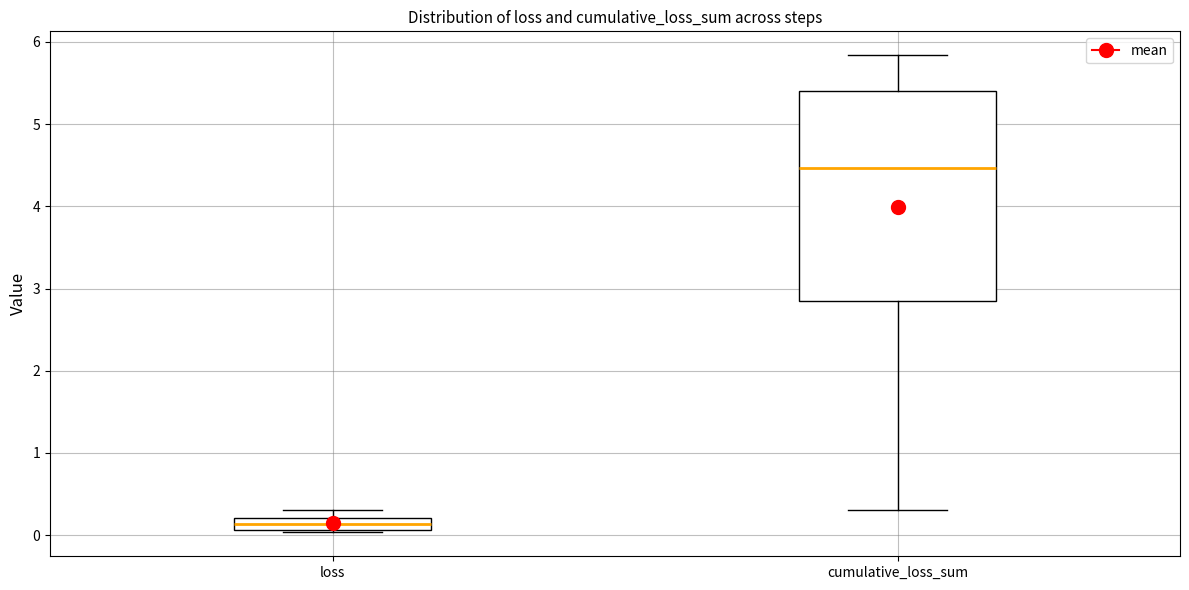

Which box's median line is the lowest?

loss